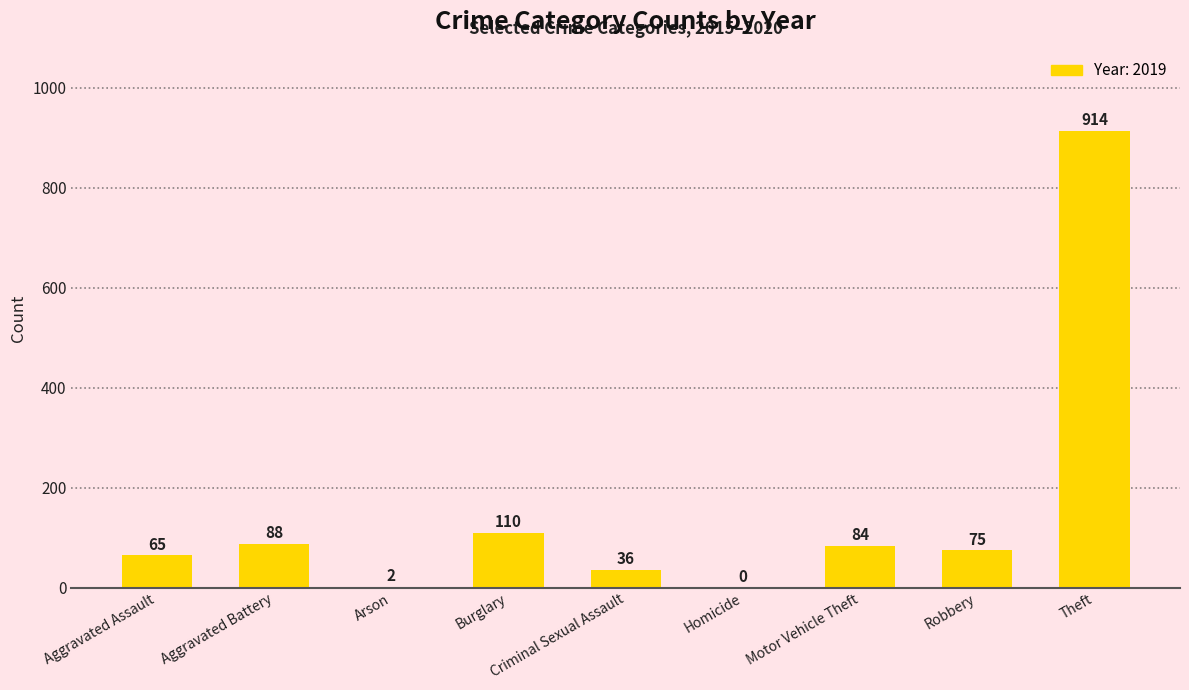

Where does the data first go above 75?

Aggravated Battery